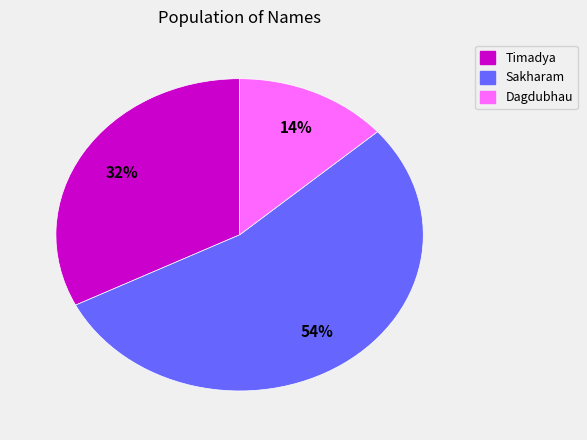

How many slices are in this pie chart?

3